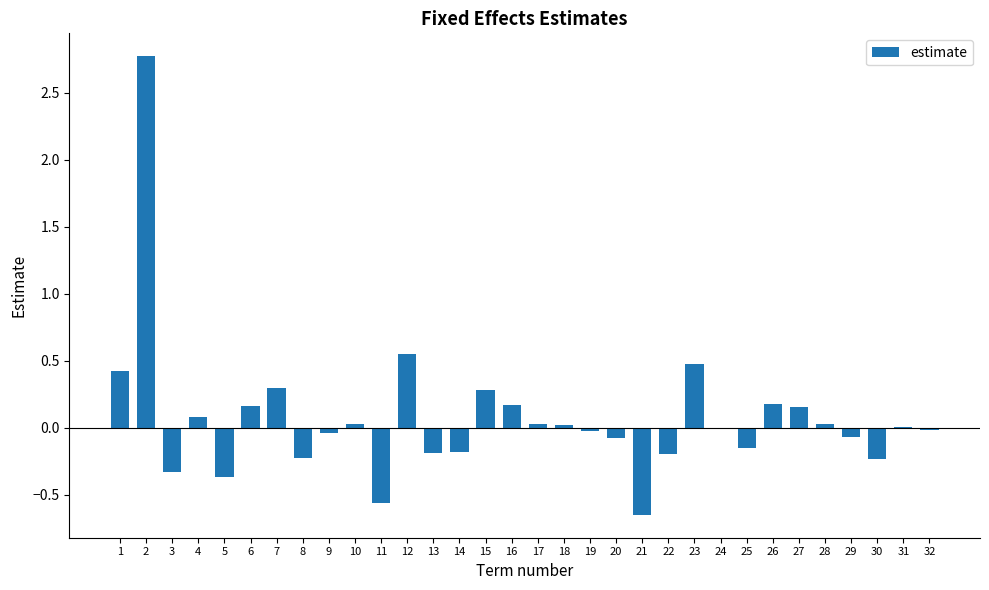

What is the maximum value shown in the chart?

2.8